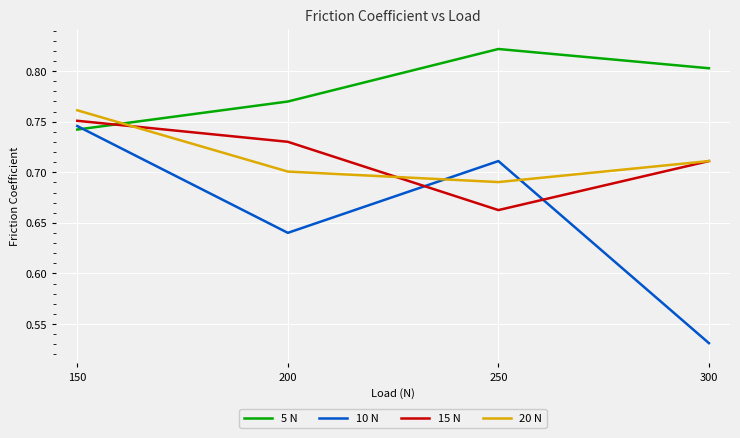

Is it true that 15 N equals 0.7 at 200?

True